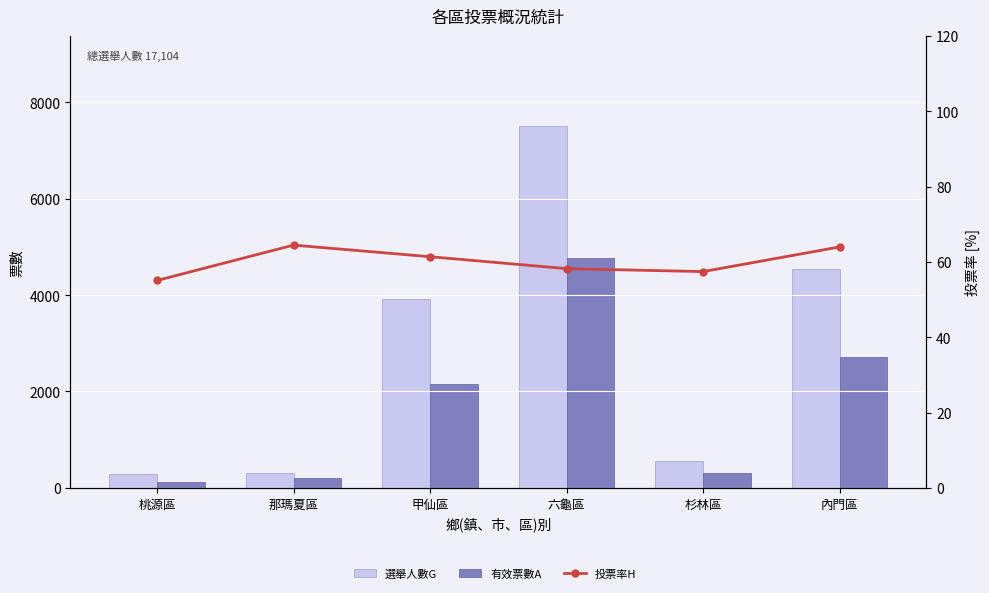

Between 六龜區 and 杉林區, which series saw the biggest shift?

選舉人數G